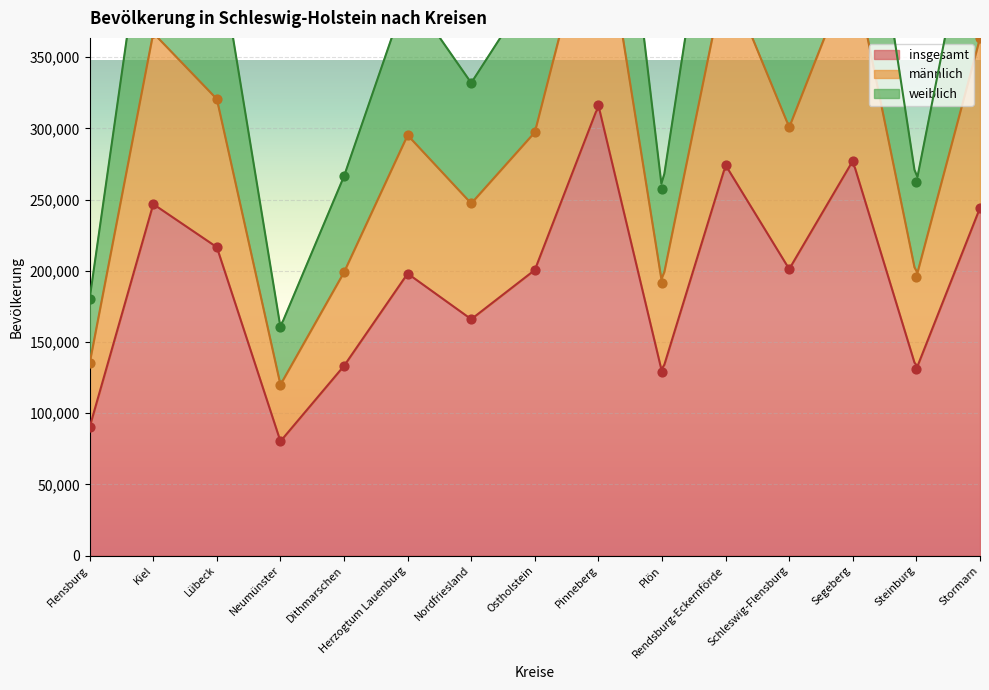

Which series has the largest total across all categories?

weiblich